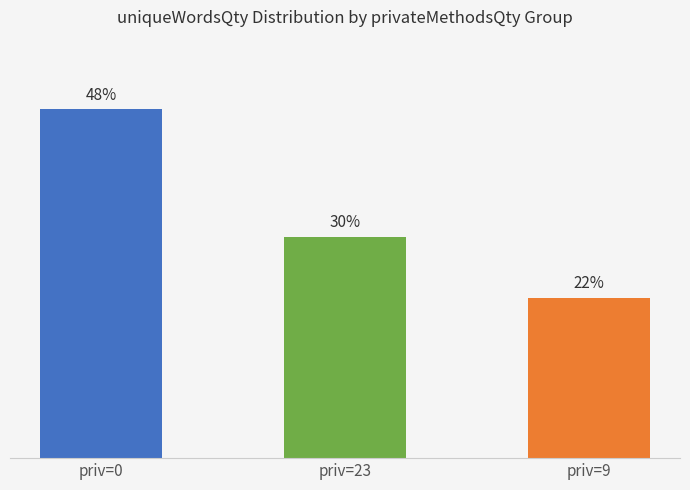

What is the minimum value shown in the chart?

22.0